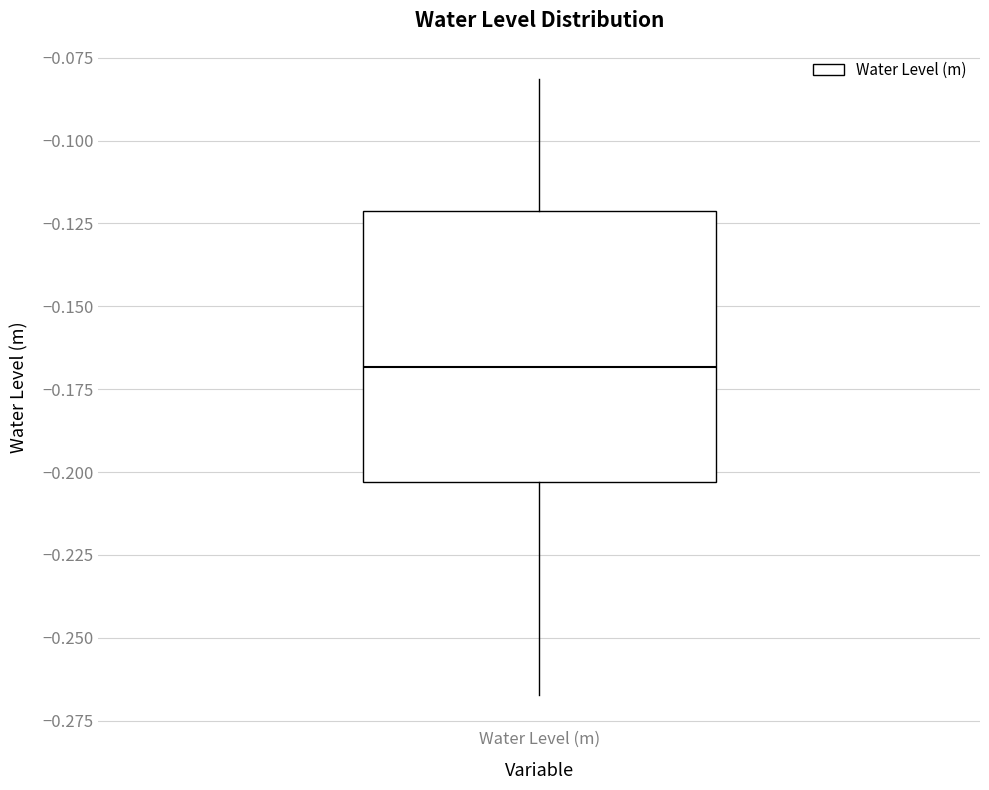

Where is the upper edge of the box for Water Level (m) on the y-axis? The values are not printed on the chart, so give them approximately, as read against the axis.

-0.120